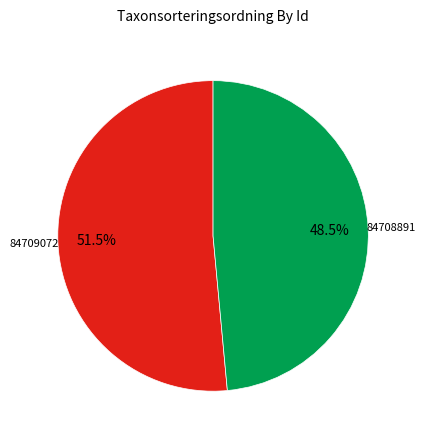

Which slice is the smallest?

84708891